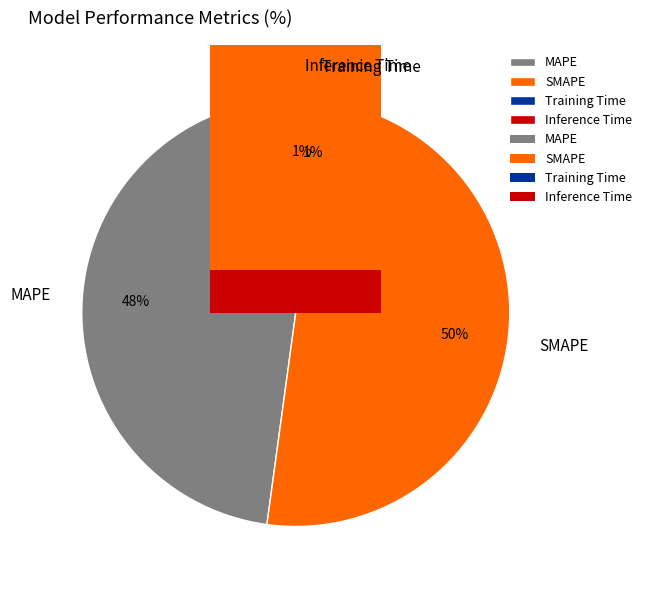

To the nearest percent, what is the average slice percentage?

25%